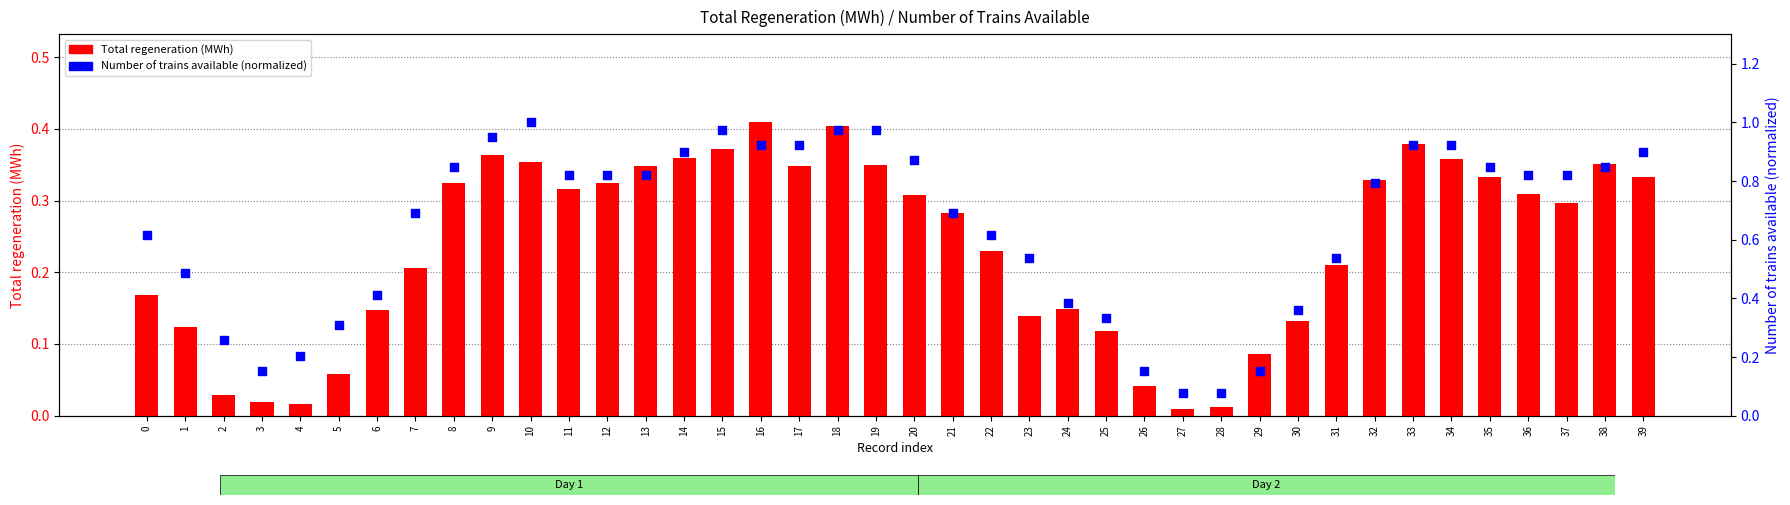

Which series contains the lowest Y value?

Total regeneration (MWh)